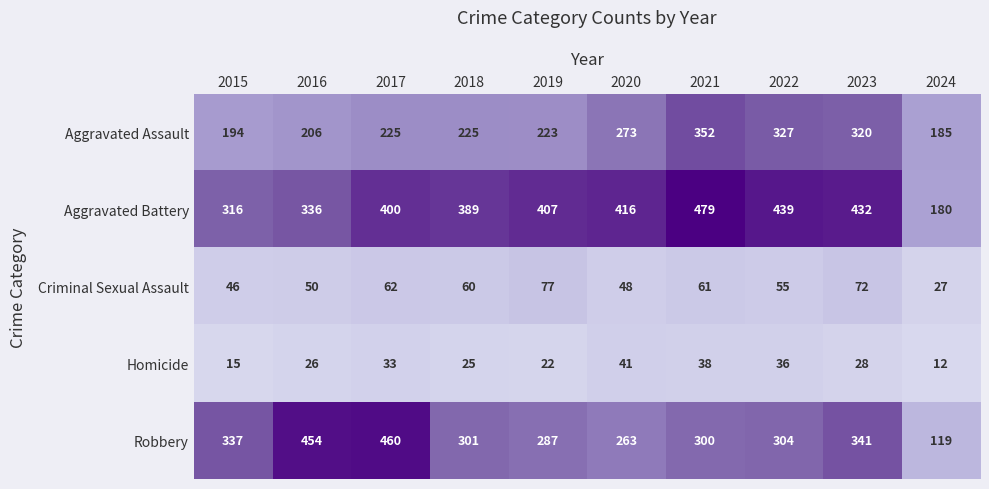

Count the number of data series in this chart.

5